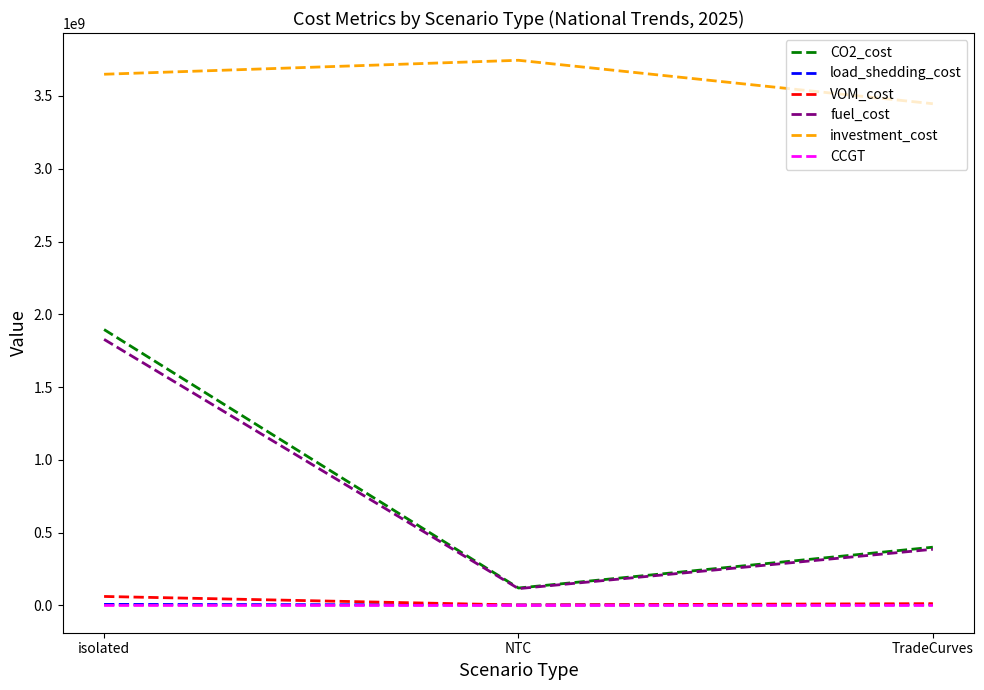

Is this an area chart (filled region under the line)?

No